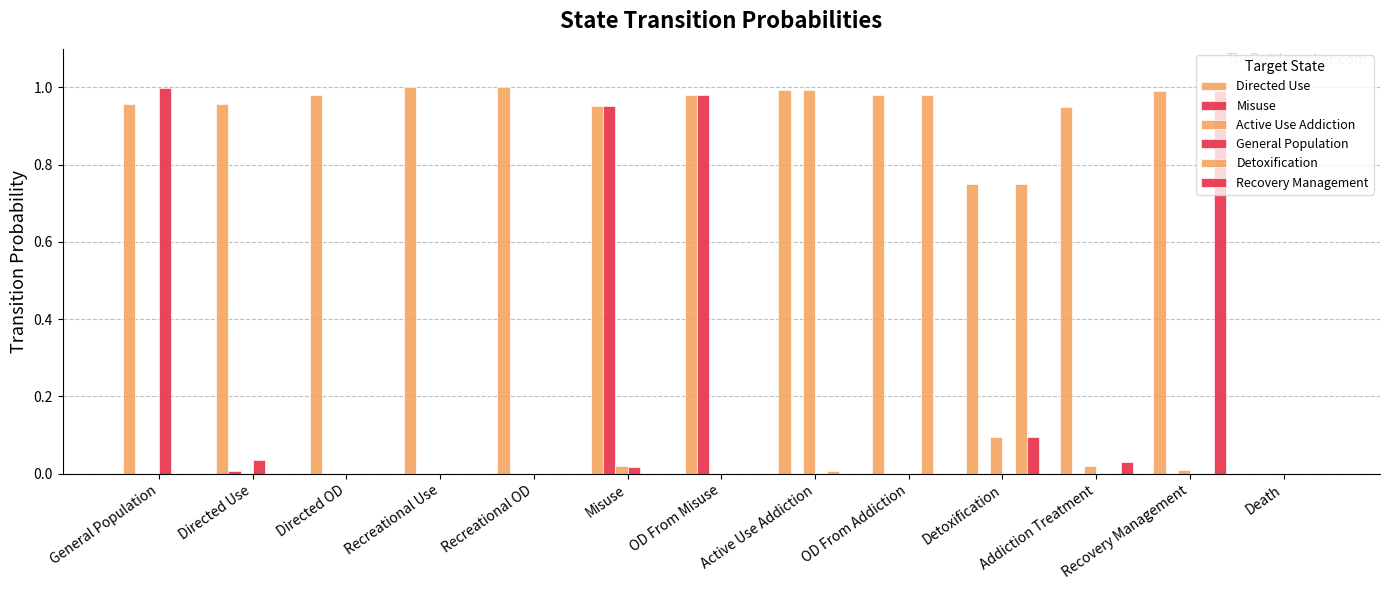

What is the maximum value shown in the chart?

1.0